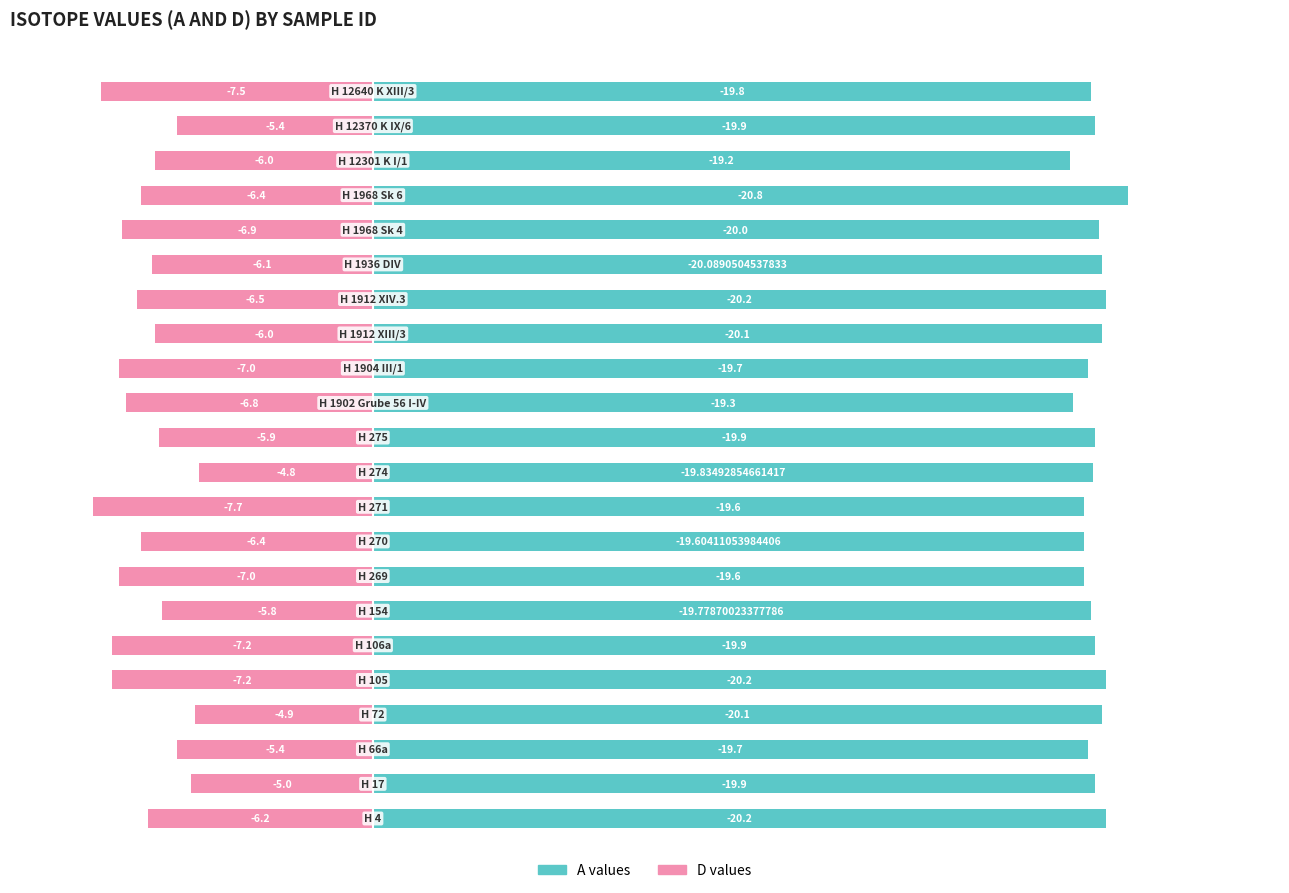

Count the number of categories in the chart.

22